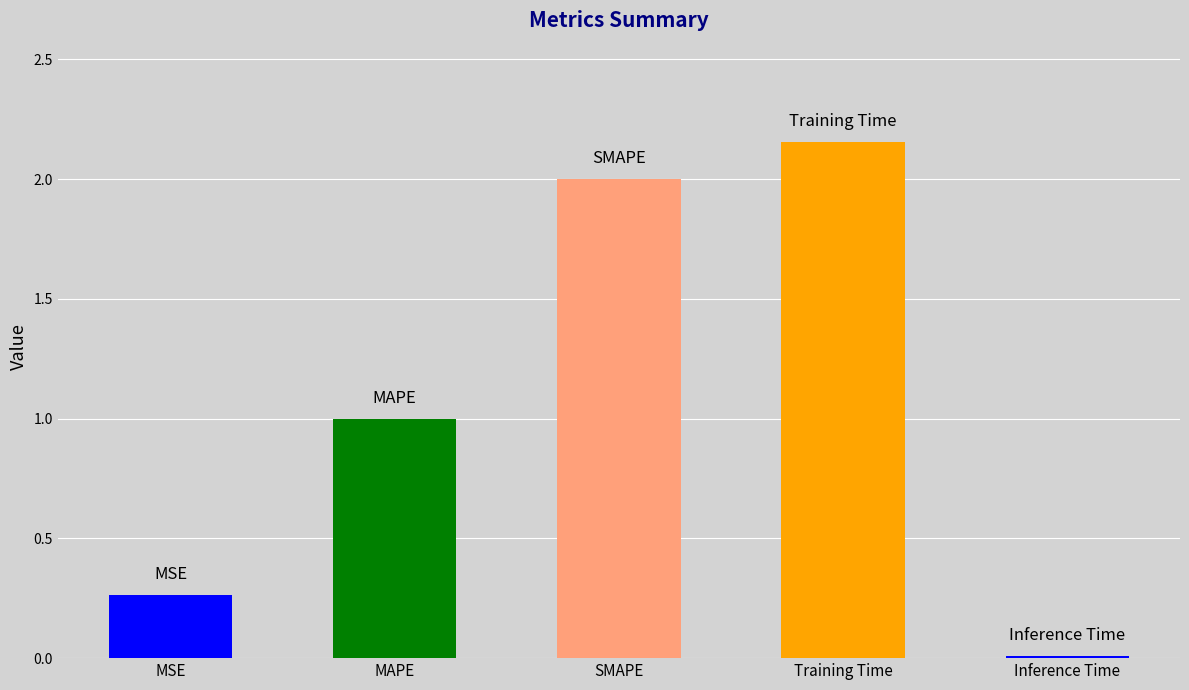

Is it true that the value at MAPE is 0.3?

False